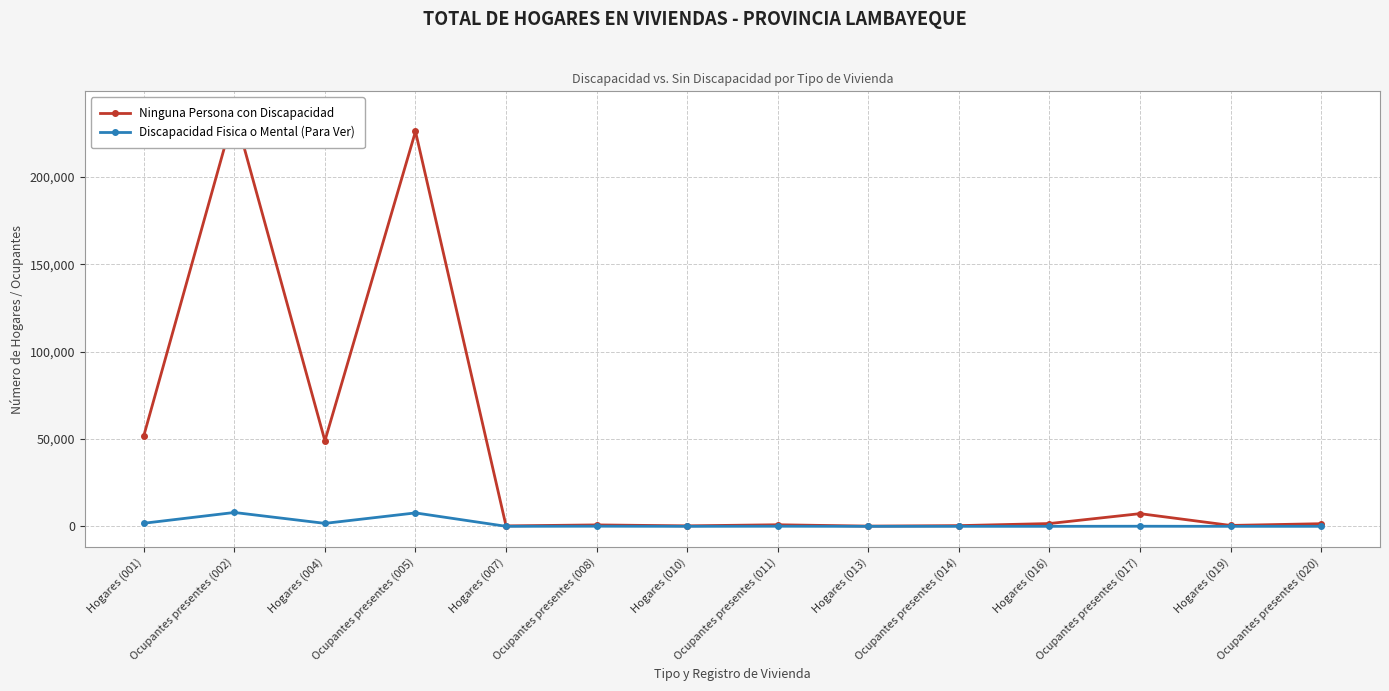

What is the sum of the Discapacidad Fisica o Mental (Para Ver) values at Ocupantes presentes (011) and Hogares (013)?

71